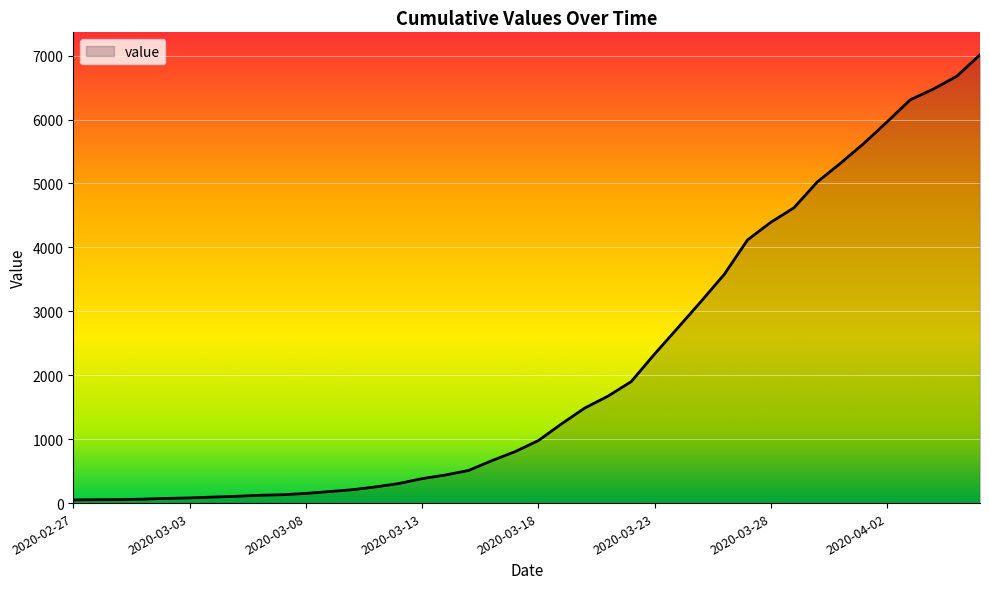

What is the average value?

2133